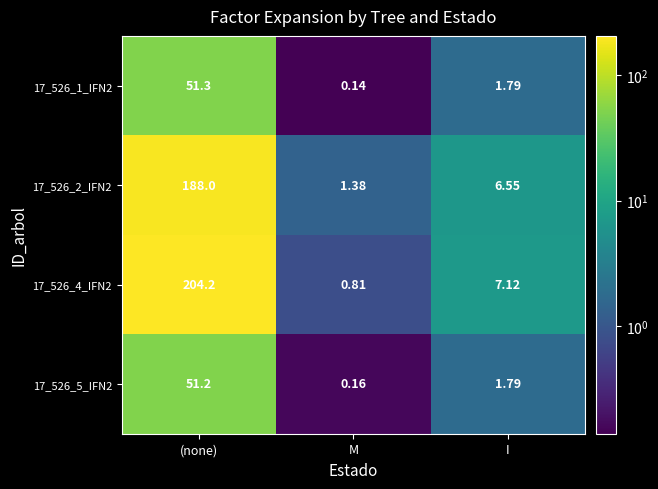

Which category has the lowest value in the 17_526_5_IFN2 series?

M